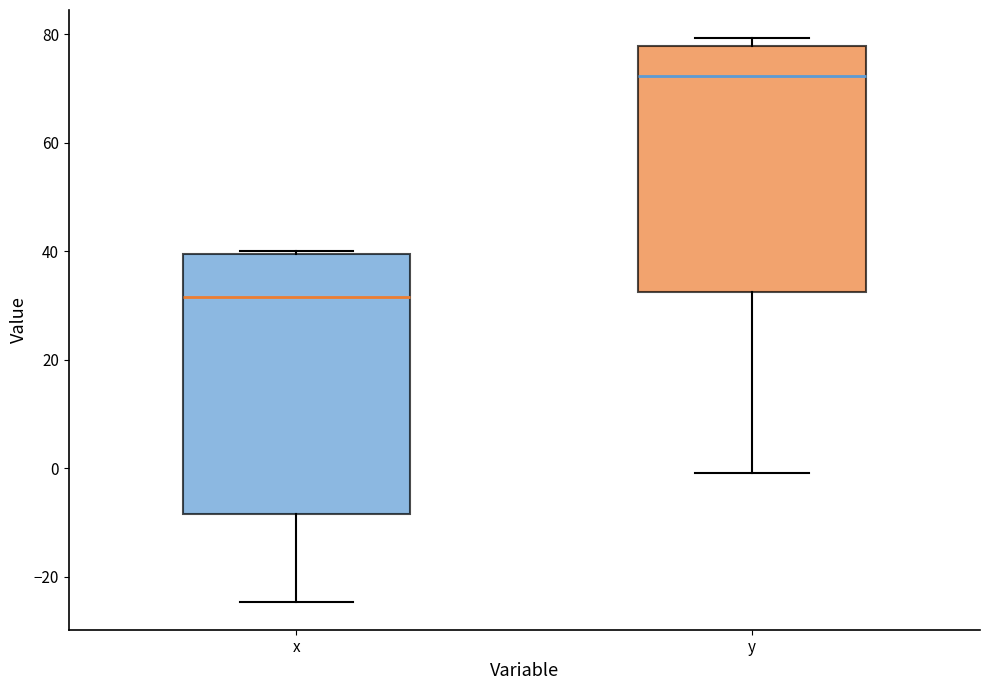

Reading left to right, transcribe this box plot: for each box, give where its median line is, the range the box spans, and where its two whiskers end, as read against the y-axis. The values are not printed on the chart, so give them approximately, as read against the axis.

x: median 32, box -8 to 40, whiskers -24 to 40 (just above the box's upper edge)
y: median 72, box 32 to 78, whiskers 0 to 80